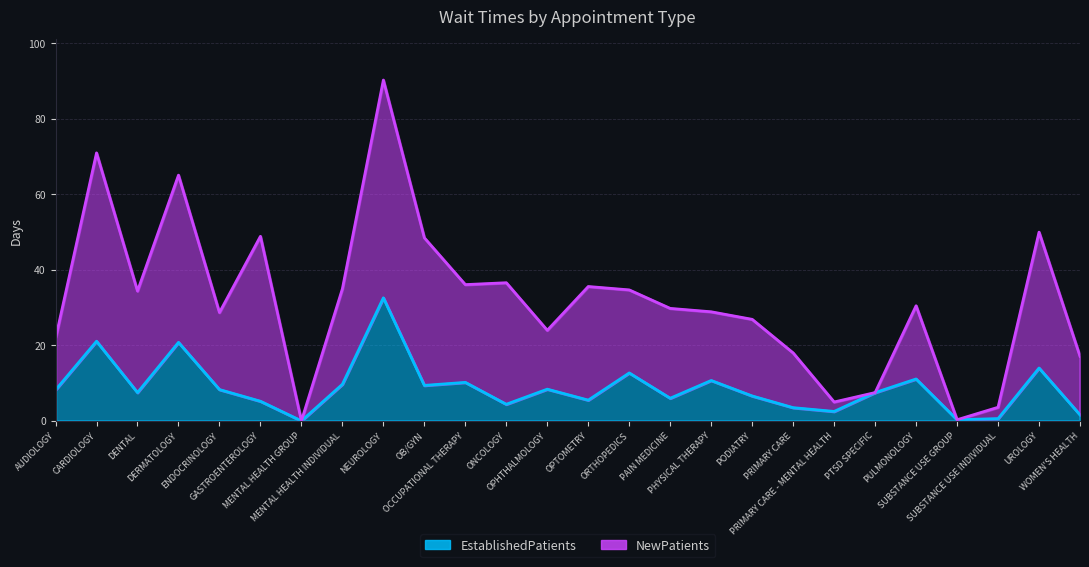

What is the difference between the values at GASTROENTEROLOGY and PHYSICAL THERAPY?

5.5